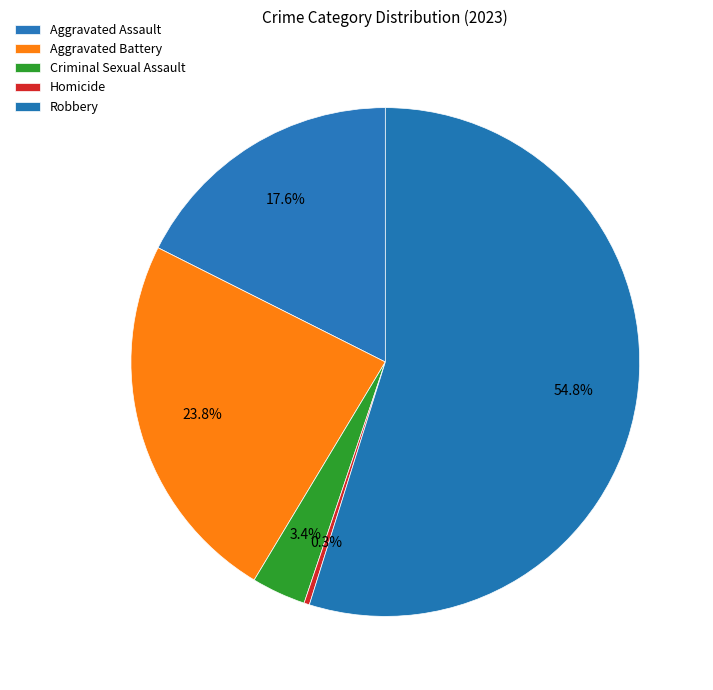

Does Robbery account for over 50% of the chart?

Yes